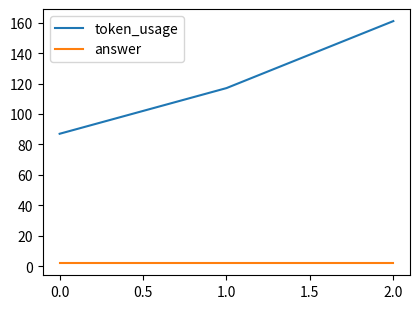

What is the average value of the answer series?

2